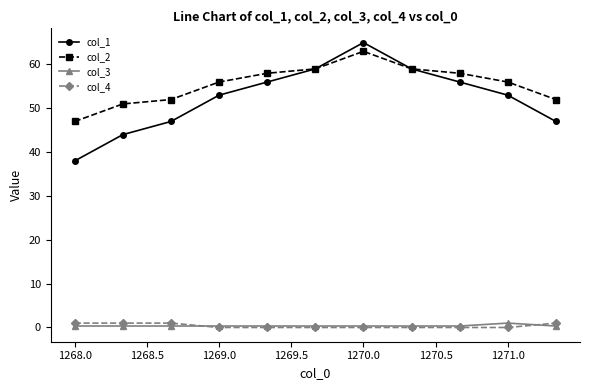

Which series has the widest spread of values?

col_1